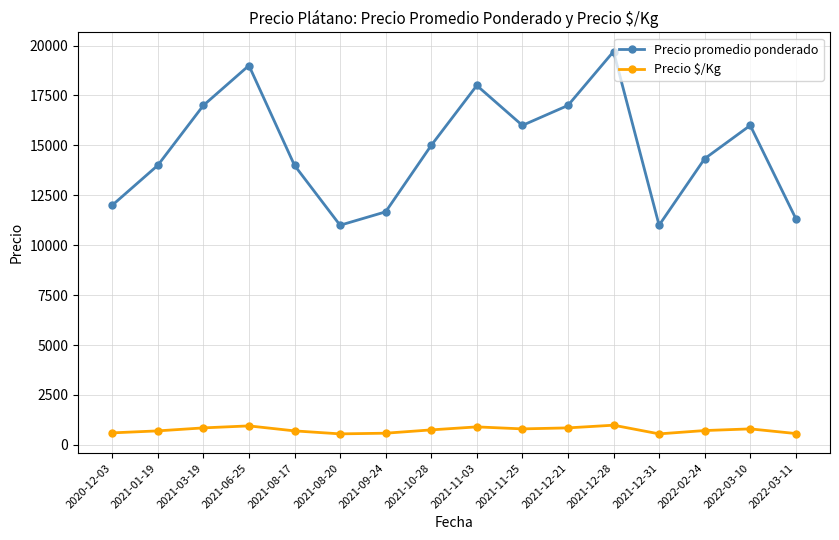

Does the chart have visible grid lines?

Yes